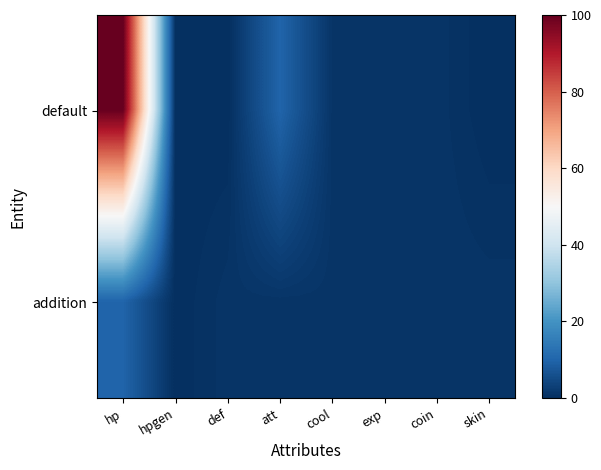

Reading right to left, list all the values displayed in this chart.

default: skin=0.0	coin=1.0	exp=1.0	cool=1.0	att=10.0	def=0.0	hpgen=0.0	hp=100.0
addition: skin=1.0	coin=1.1	exp=1.1	cool=1.0	att=1.0	def=1.0	hpgen=0.0	hp=10.0